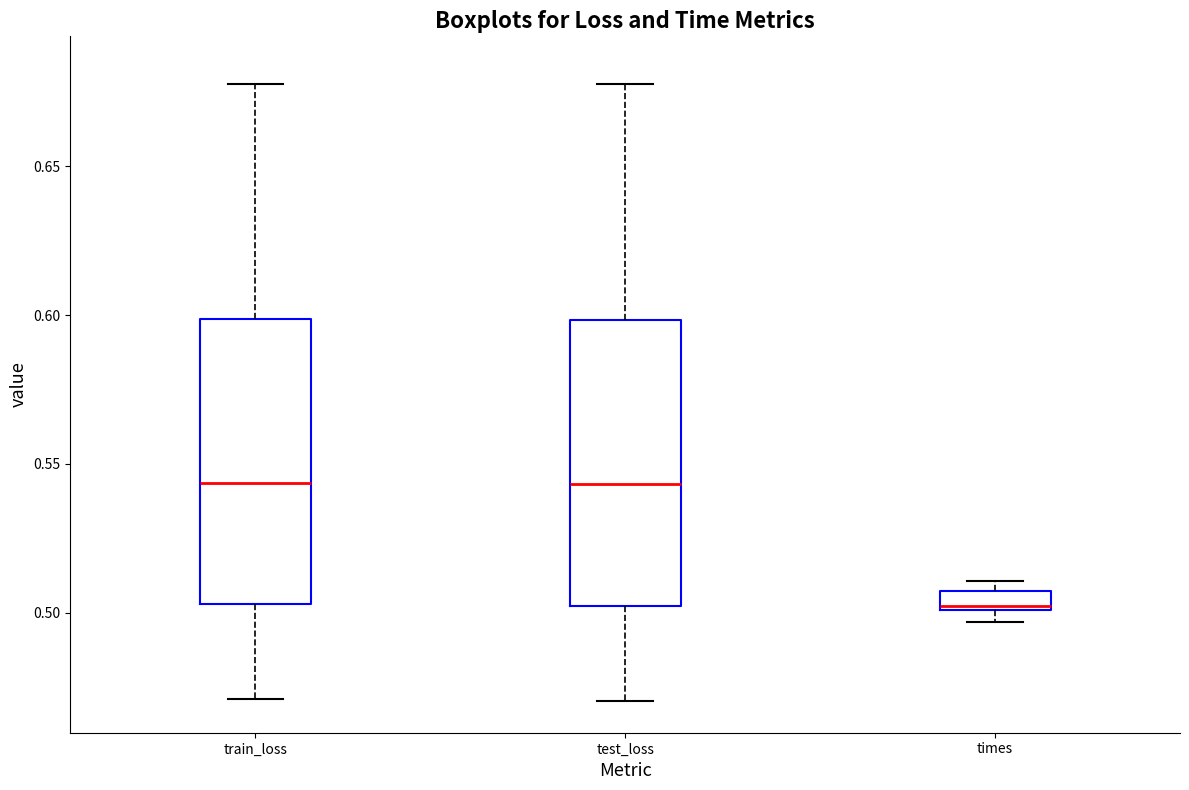

Where does the upper whisker of the box for train_loss end on the y-axis? The values are not printed on the chart, so give them approximately, as read against the axis.

0.680